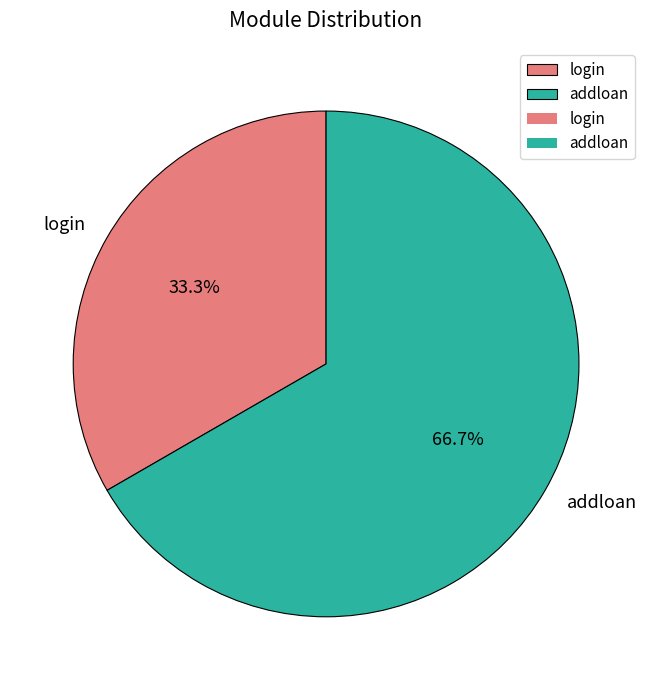

To the nearest percent, what percentage of the pie is addloan?

67%